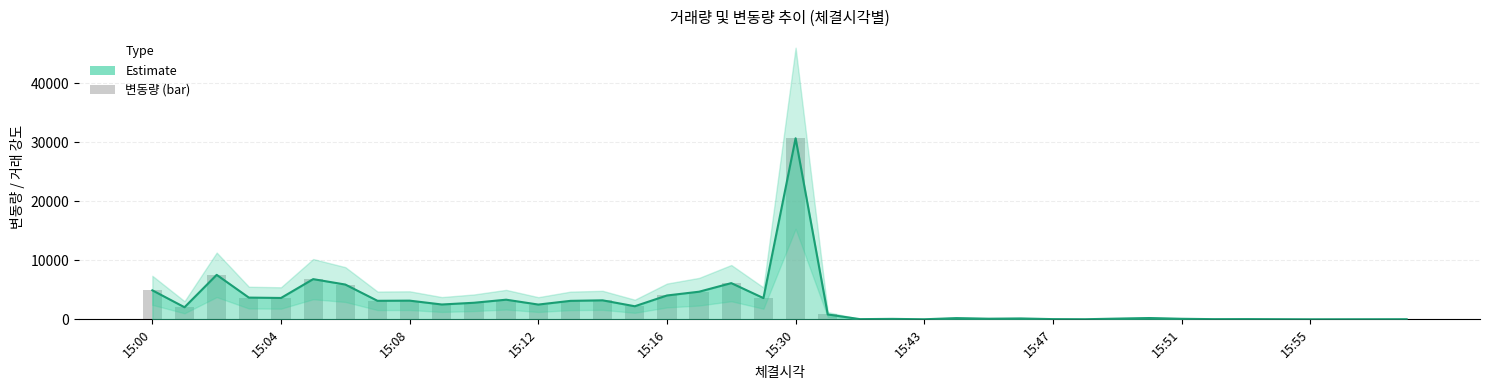

Reading right to left, transcribe all the data shown in this chart.

22	17	13	7	24	42	33	95	222	125	19	38	152	108	208	13	79	35	822	30658	3600	6132	4679	4038	2216	3218	3129	2502	3326	2808	2514	3165	3138	5890	6806	3619	3681	7532	2049	4912